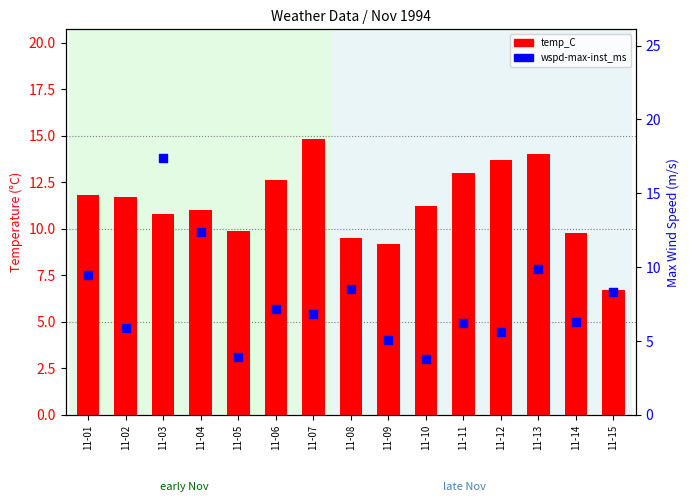

At how many categories does at least one series exceed 6?

15